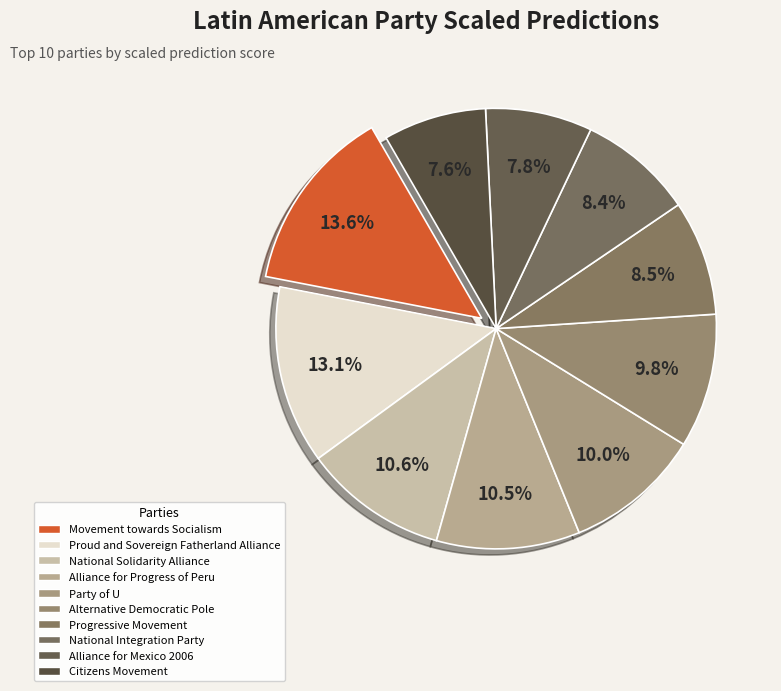

To the nearest percent, what is the average slice percentage?

10%